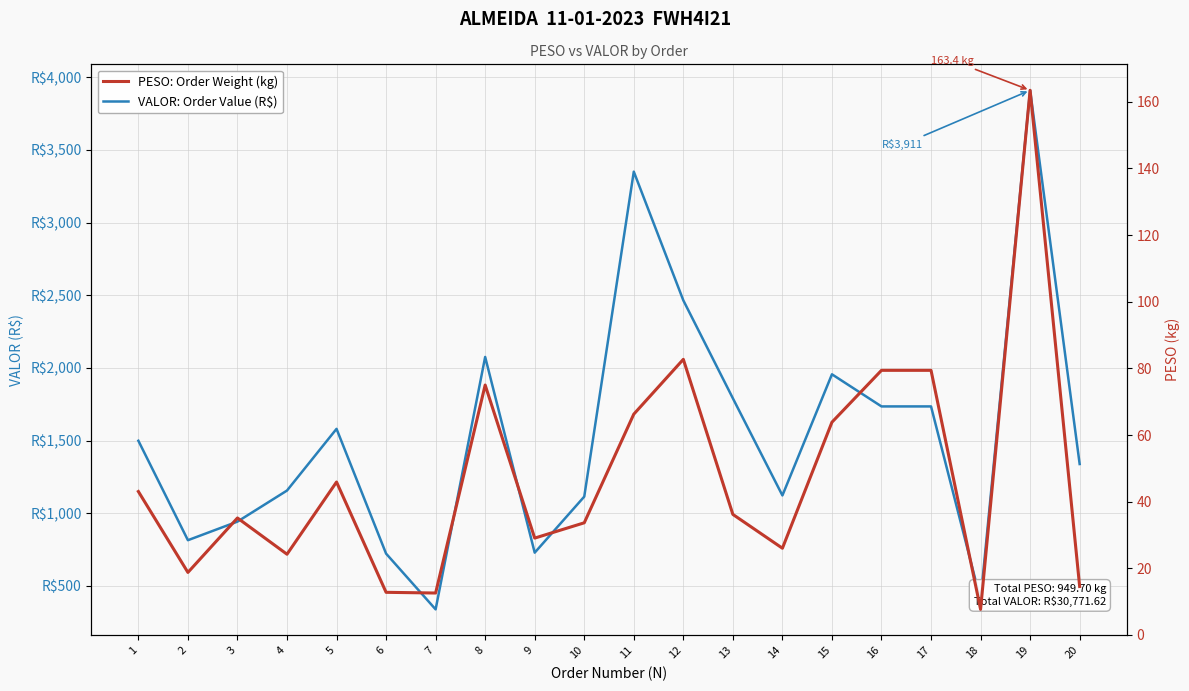

What is the minimum value shown in the chart?

7.7